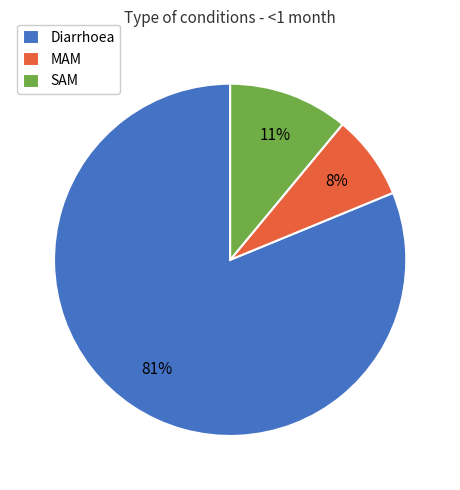

Rank the categories by value from lowest to highest.

MAM, SAM, Diarrhoea